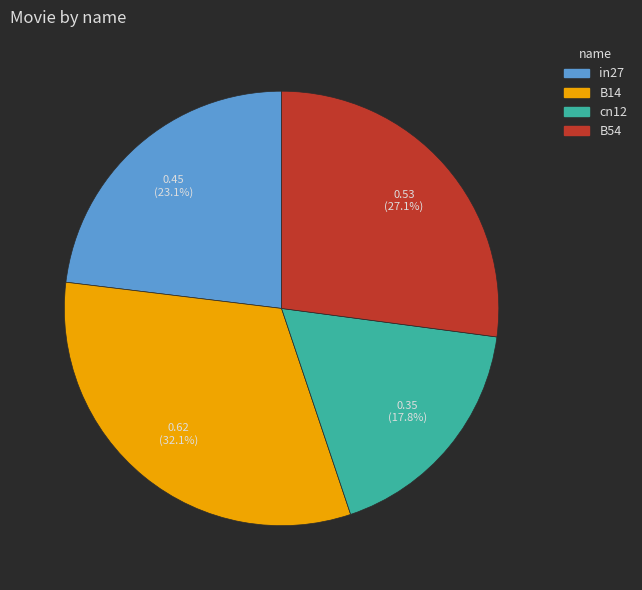

Is there any slice that represents more than half of the pie?

No